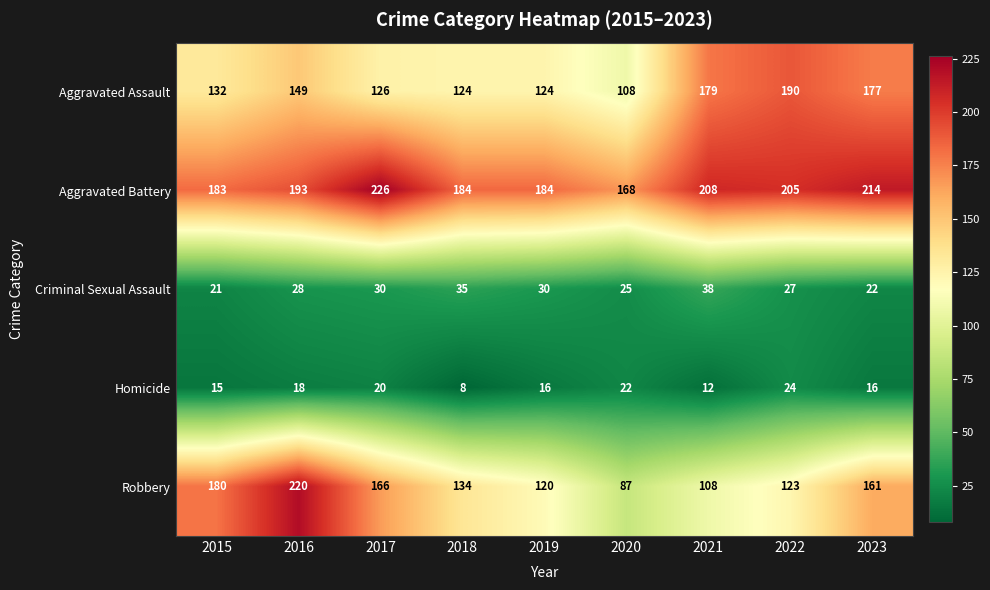

What is the greatest value displayed?

226